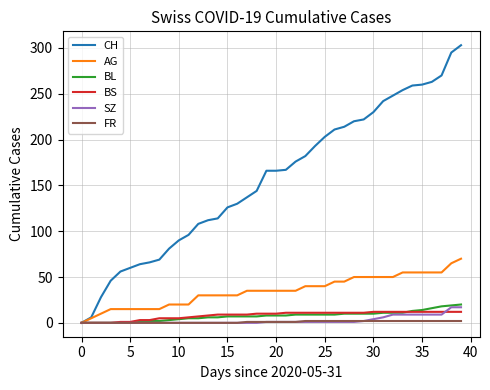

Which series has the largest range (max minus min)?

CH